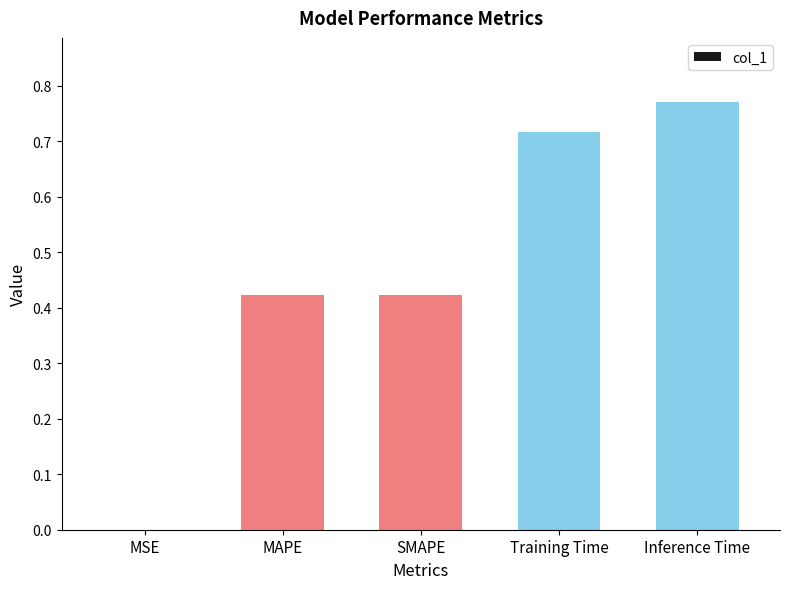

Between SMAPE and Training Time, which is larger?

Training Time